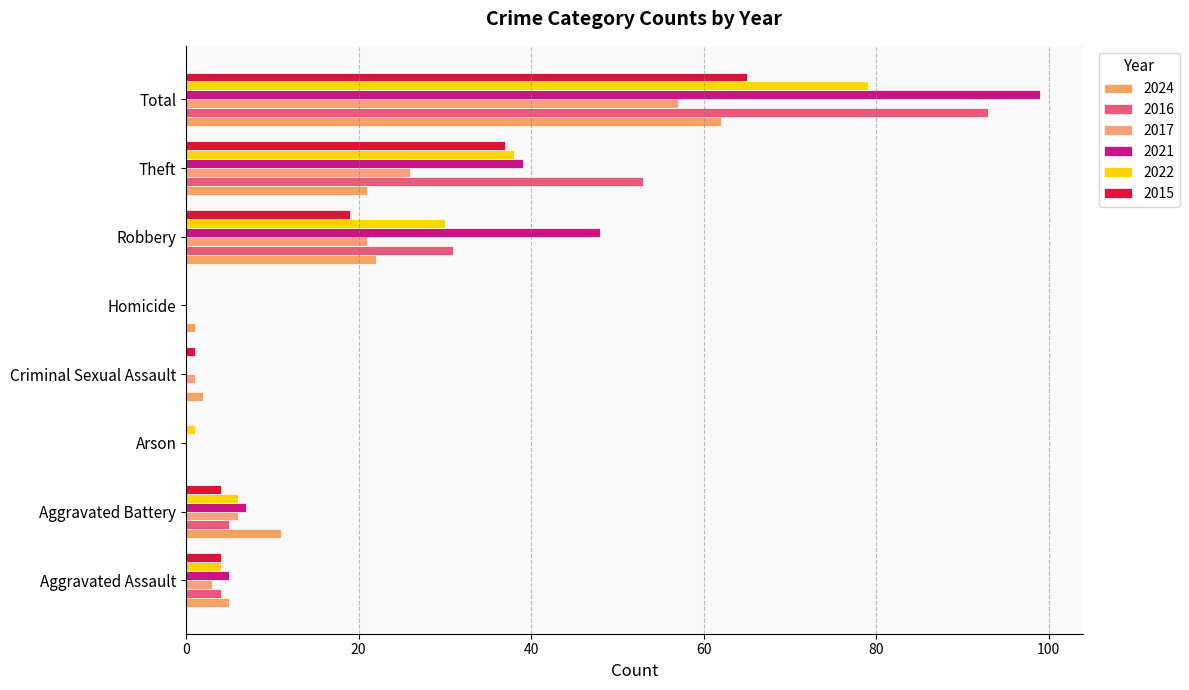

What are all the series names shown in the legend?

2024, 2016, 2017, 2021, 2022, 2015